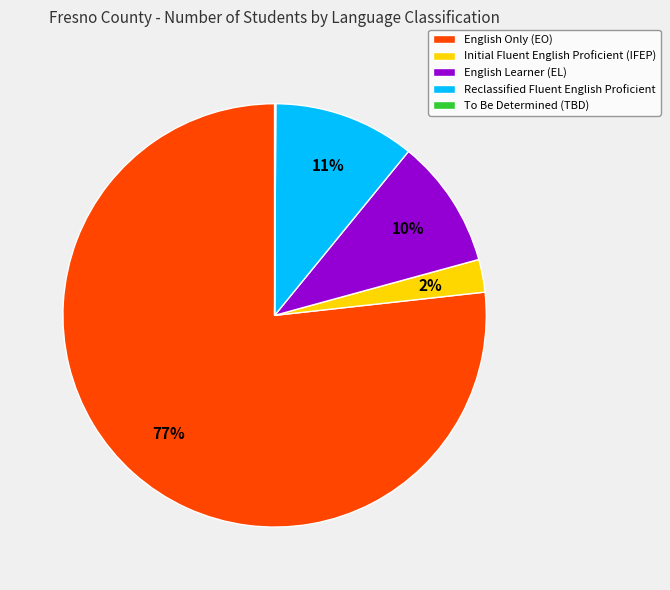

Is there any slice that represents more than half of the pie?

Yes